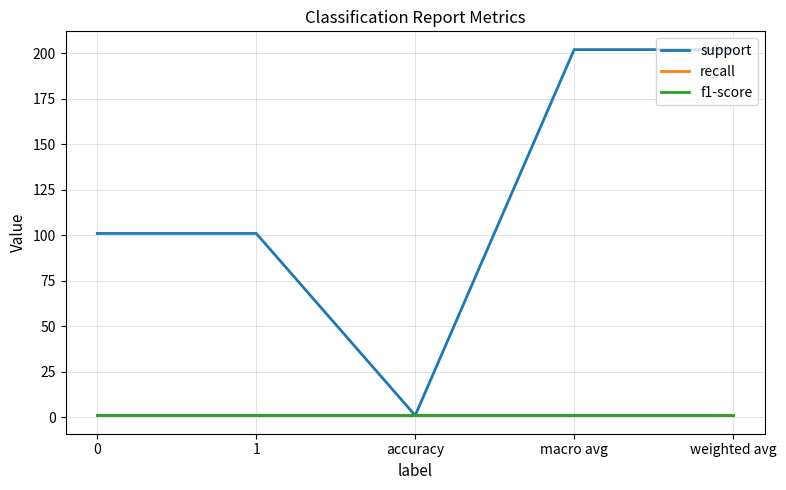

Is this an area chart (filled region under the line)?

No